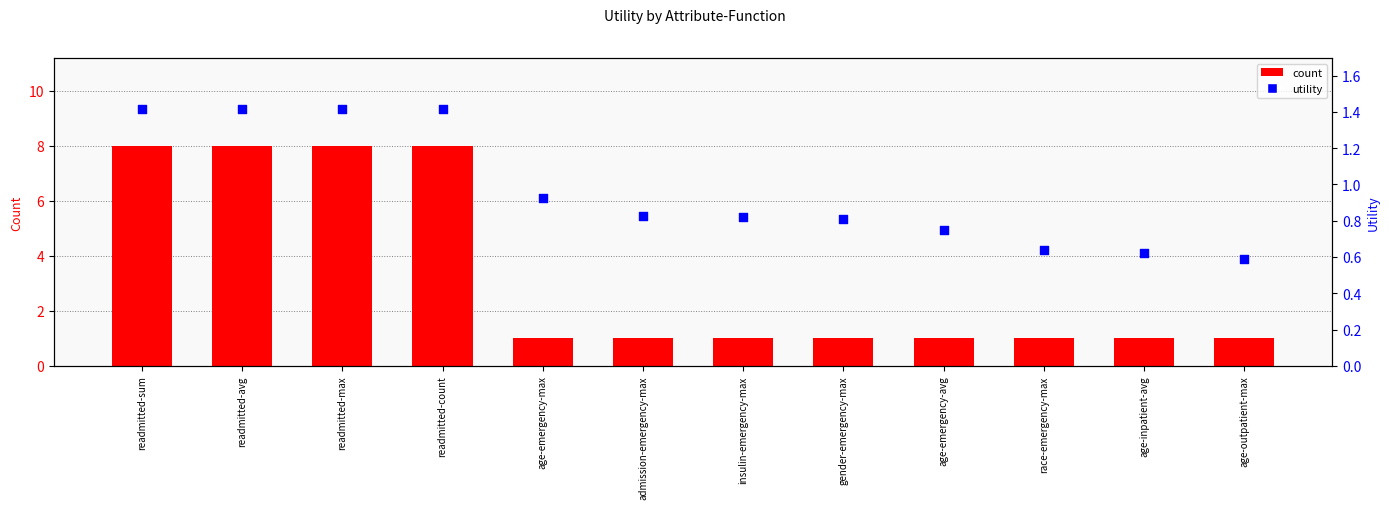

Which series contains the lowest Y value?

utility